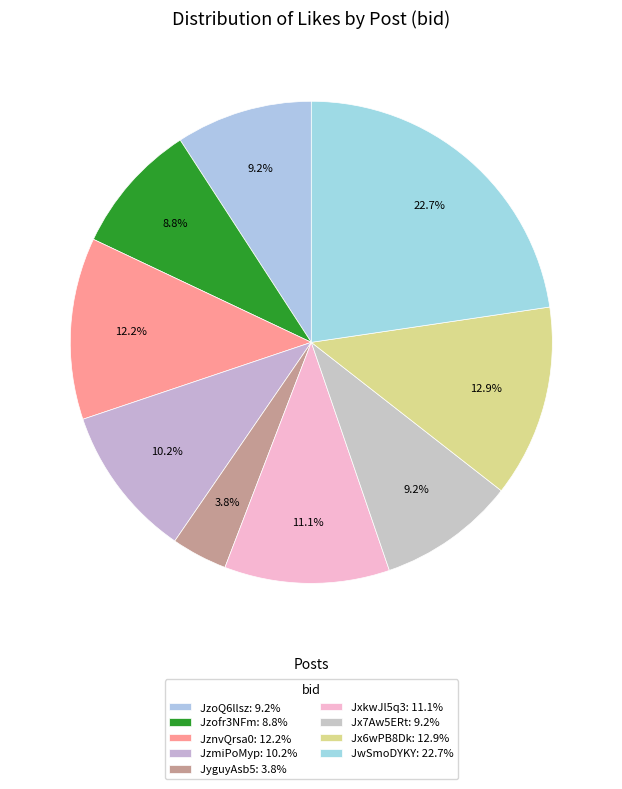

Count the number of slices in the pie.

9